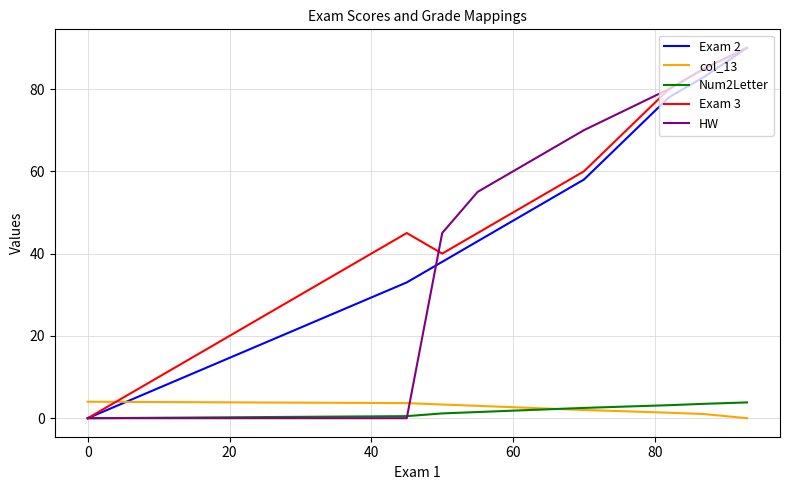

What are all the series names shown in the legend?

Exam 2, col_13, Num2Letter, Exam 3, HW